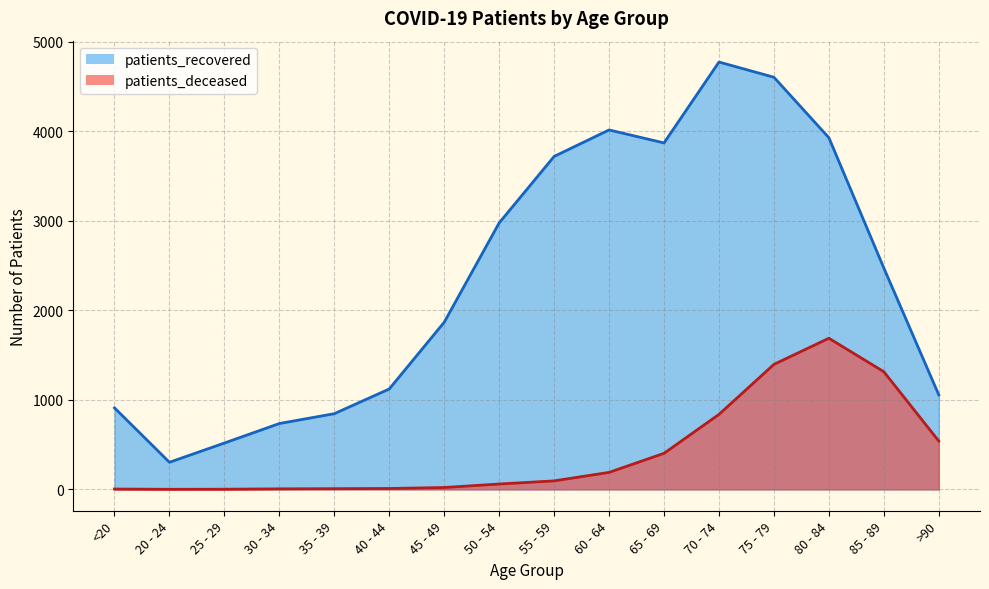

What is the average value of the patients_deceased series?

411